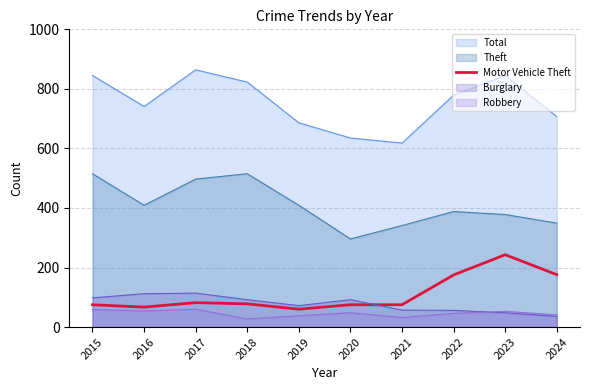

At which category does the chart reach its peak across all series?

2023